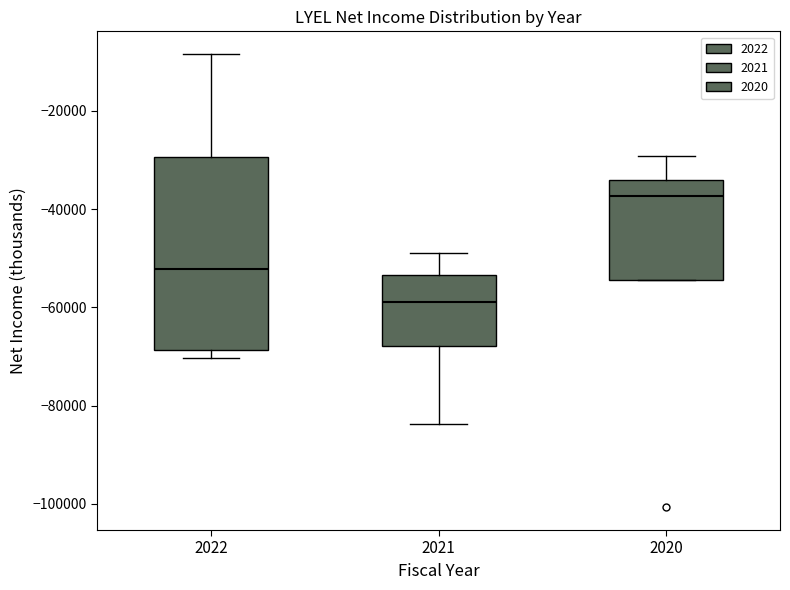

Which box is the tallest, from its lower edge to its upper edge?

2022